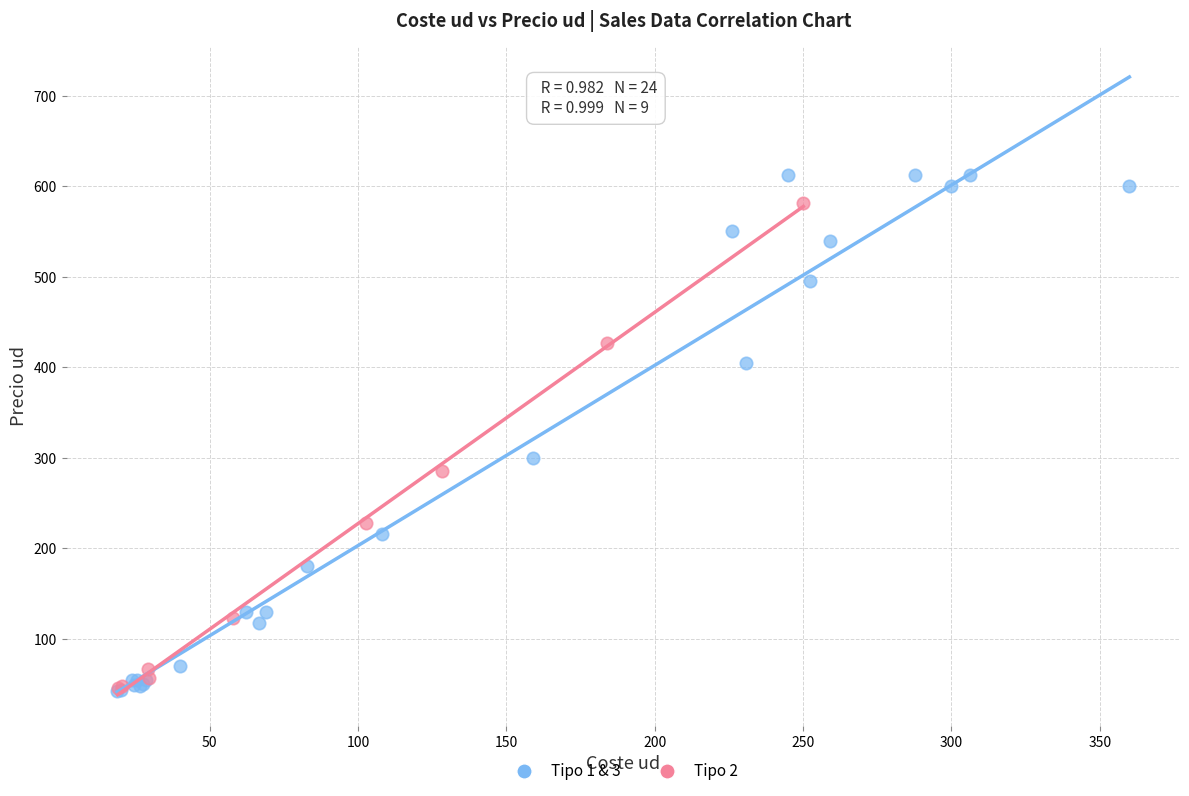

Which series has the largest Y range (max minus min)?

Tipo 1 & 3